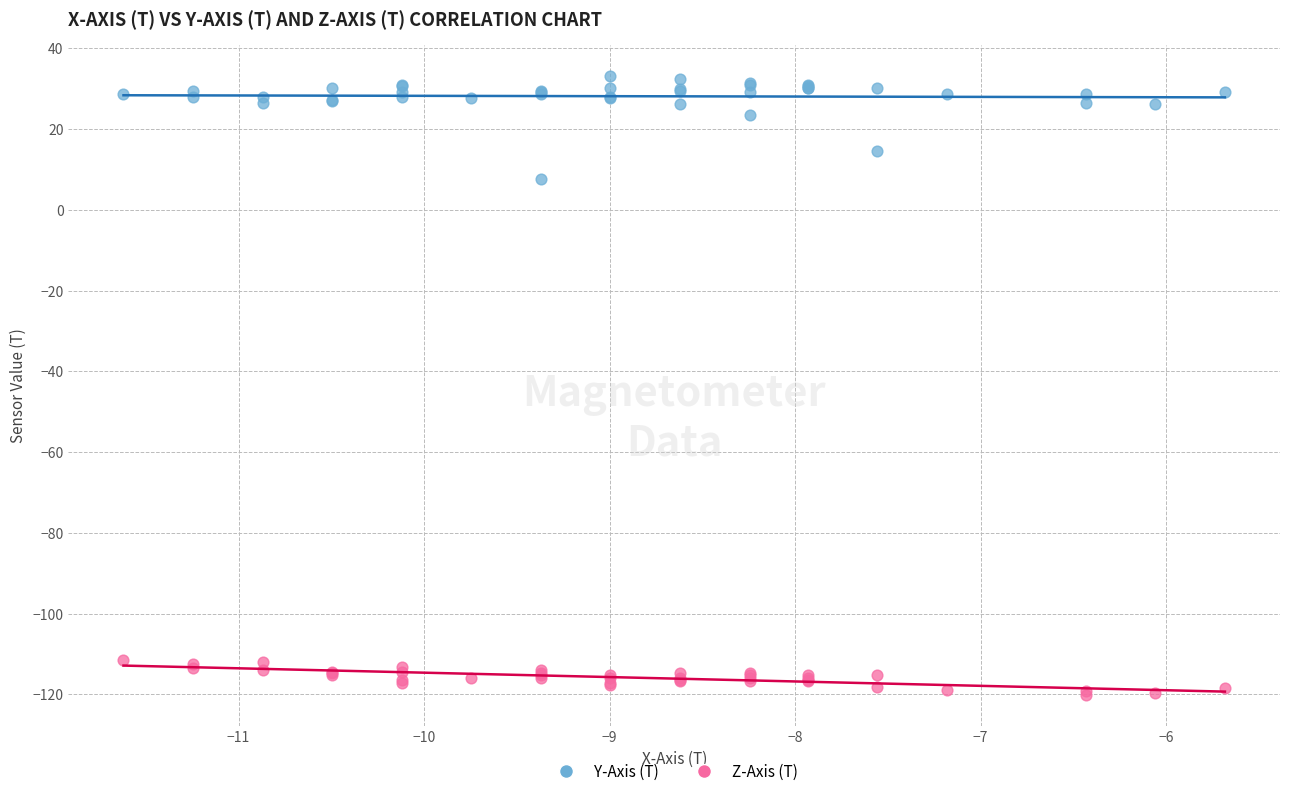

Which series has the widest spread of Y values?

Y-Axis (T)